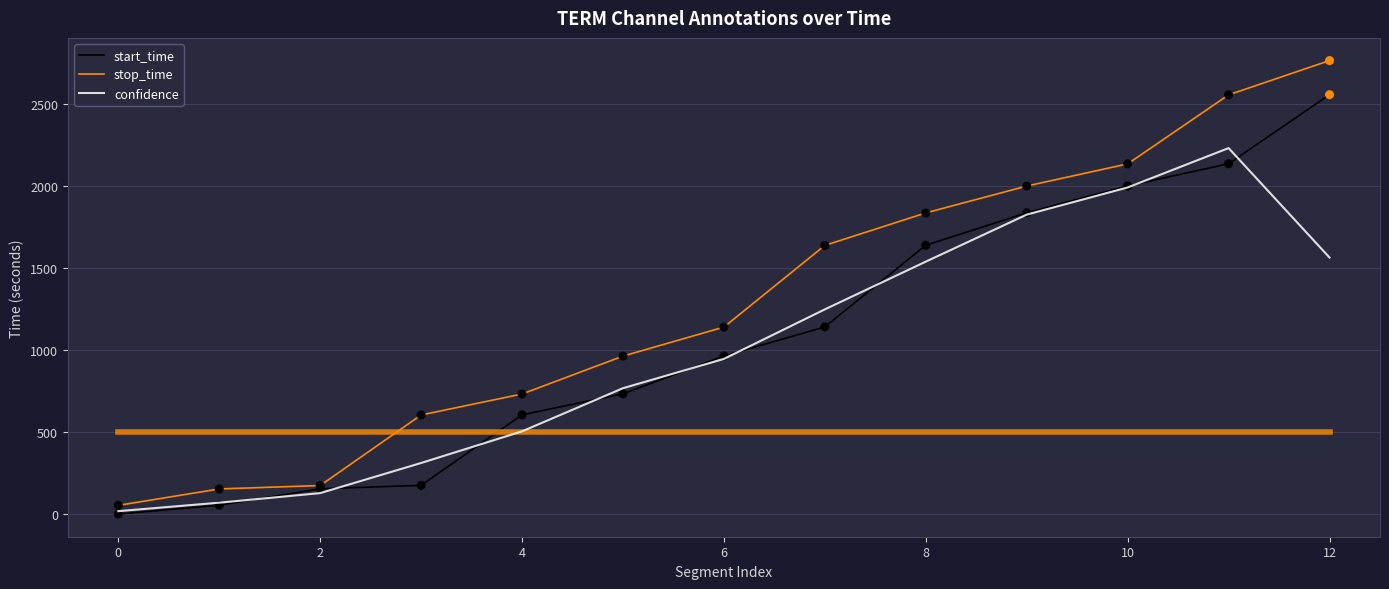

Which series has the largest total across all categories?

stop_time